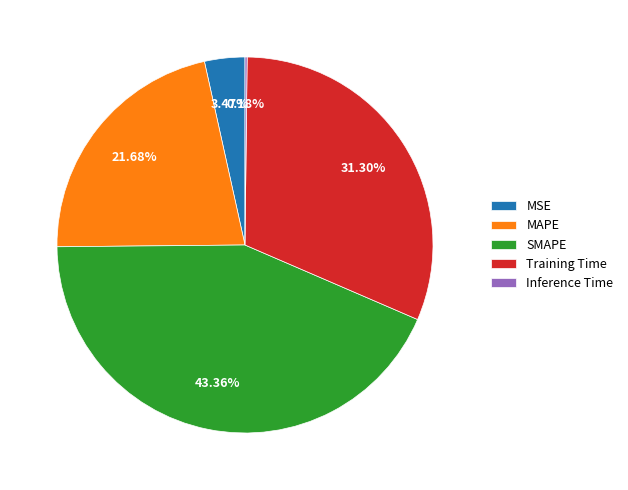

Does MSE represent more than half of the total?

No